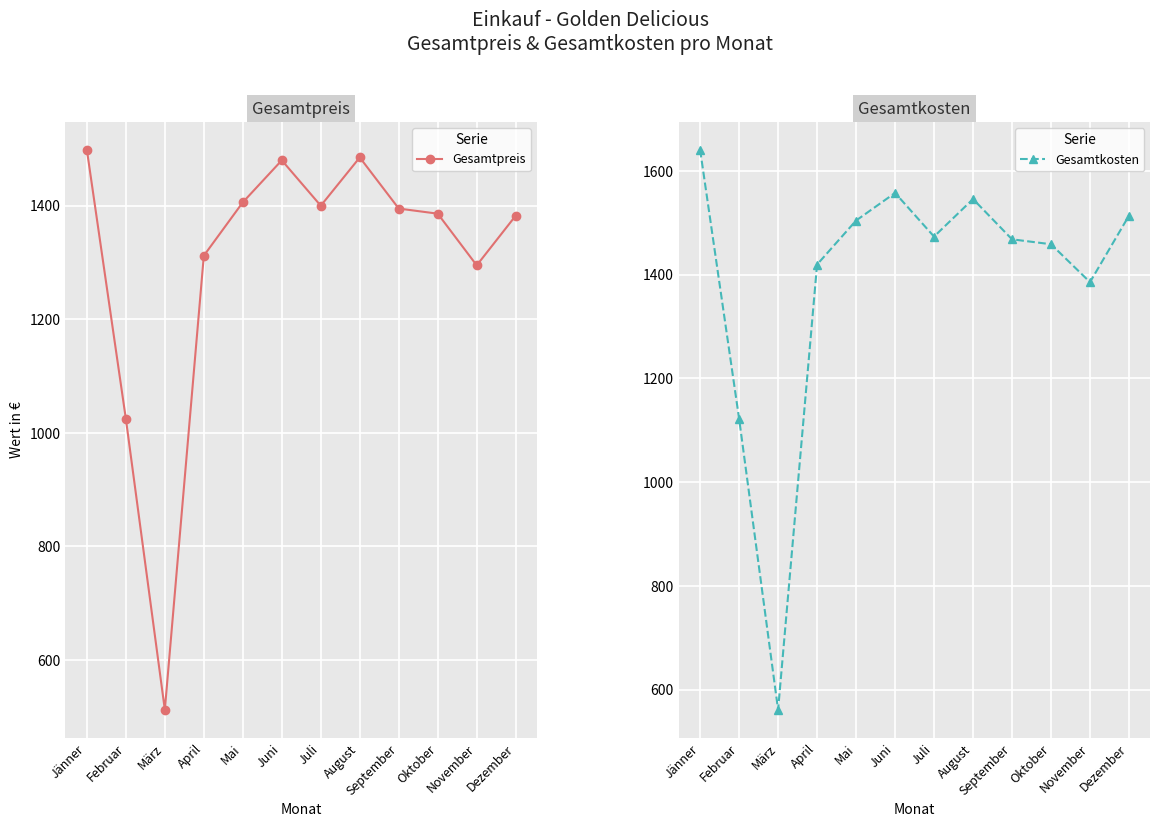

At which category does the chart reach its minimum across all series?

März